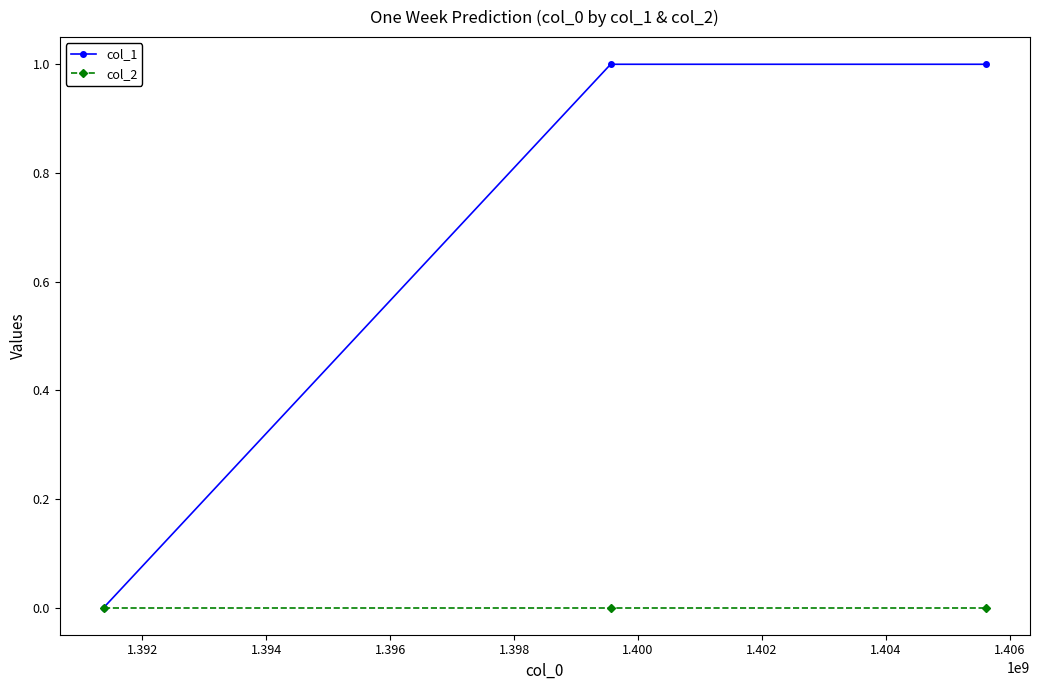

List the series in order of their overall mean, highest first.

col_1, col_2